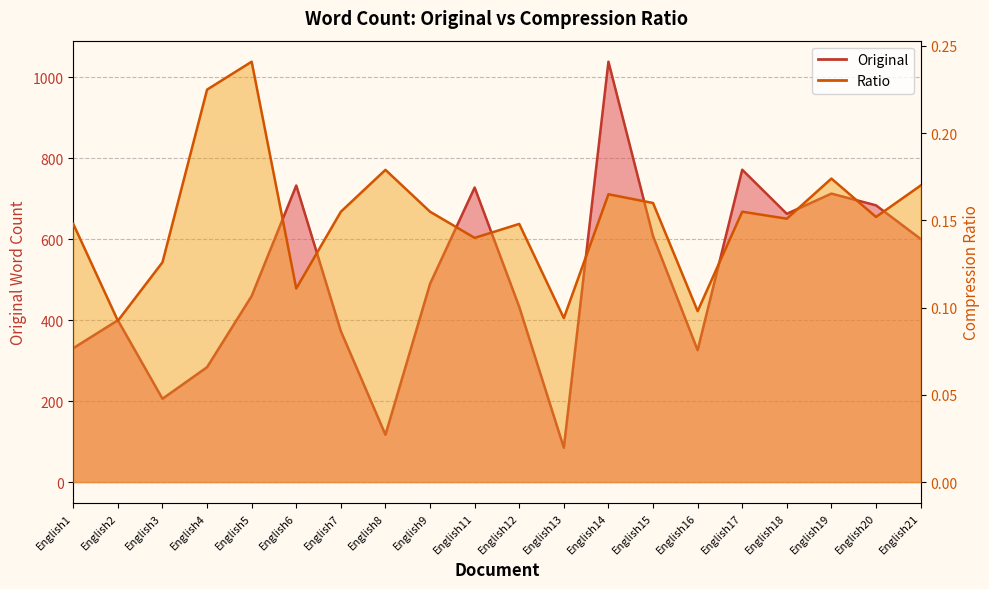

How many series are shown in this chart?

2